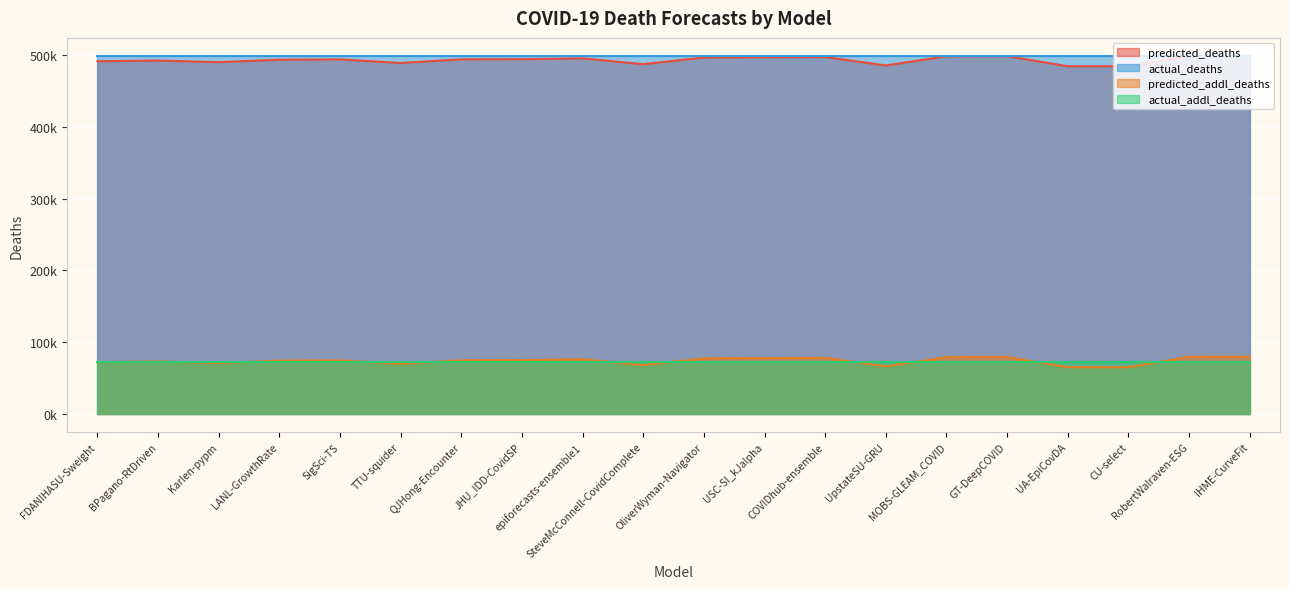

True or false: predicted_addl_deaths and predicted_deaths cross at least once.

False